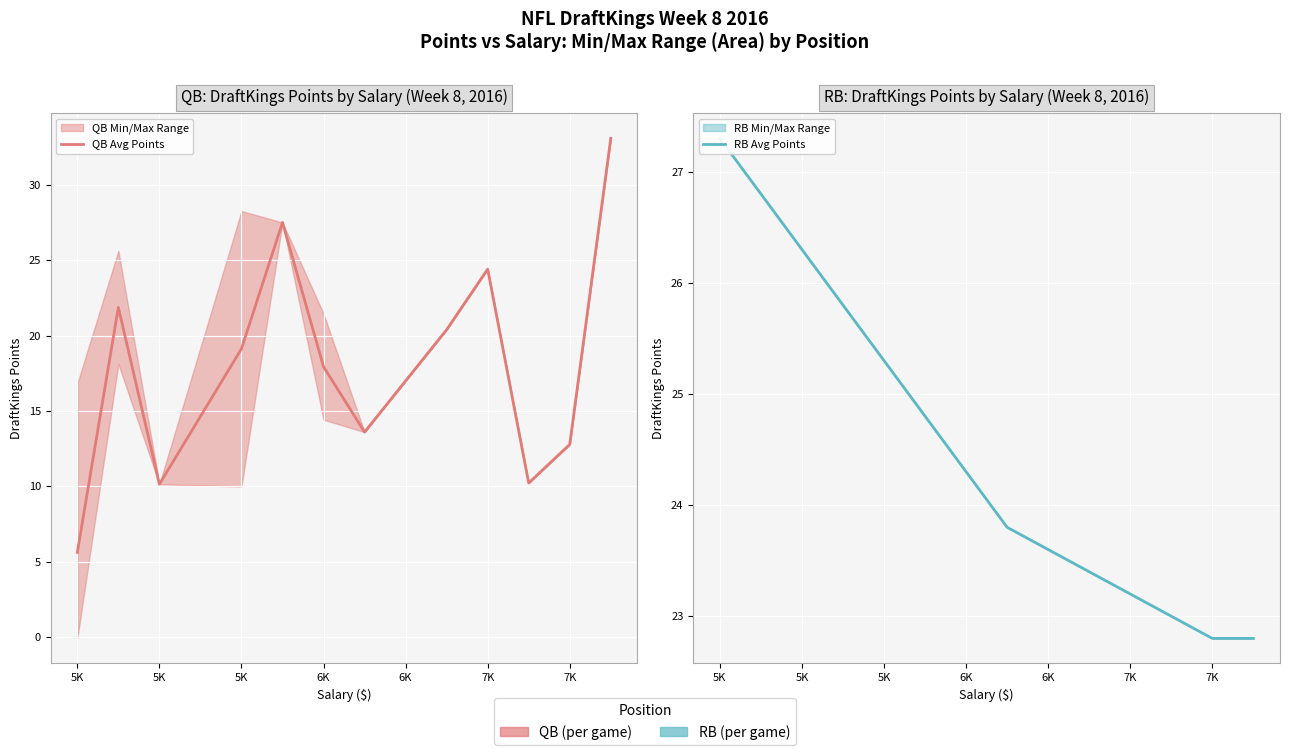

Between 5K and 6K, which is larger?

6K